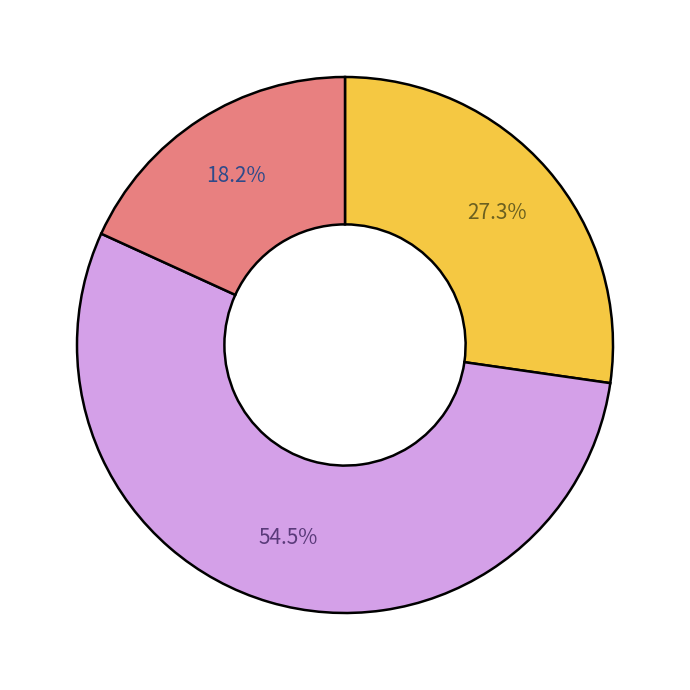

Does any single category account for the majority?

Yes